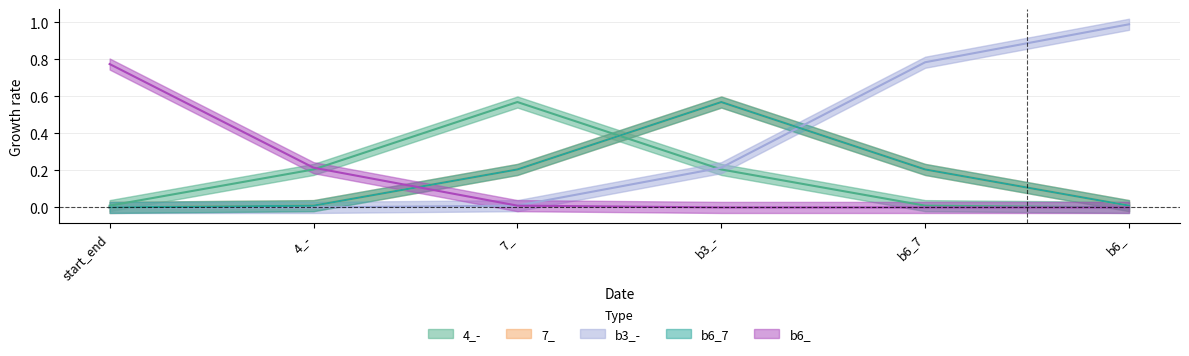

What is the difference between the b3_- values at b6_ and start_end?

1